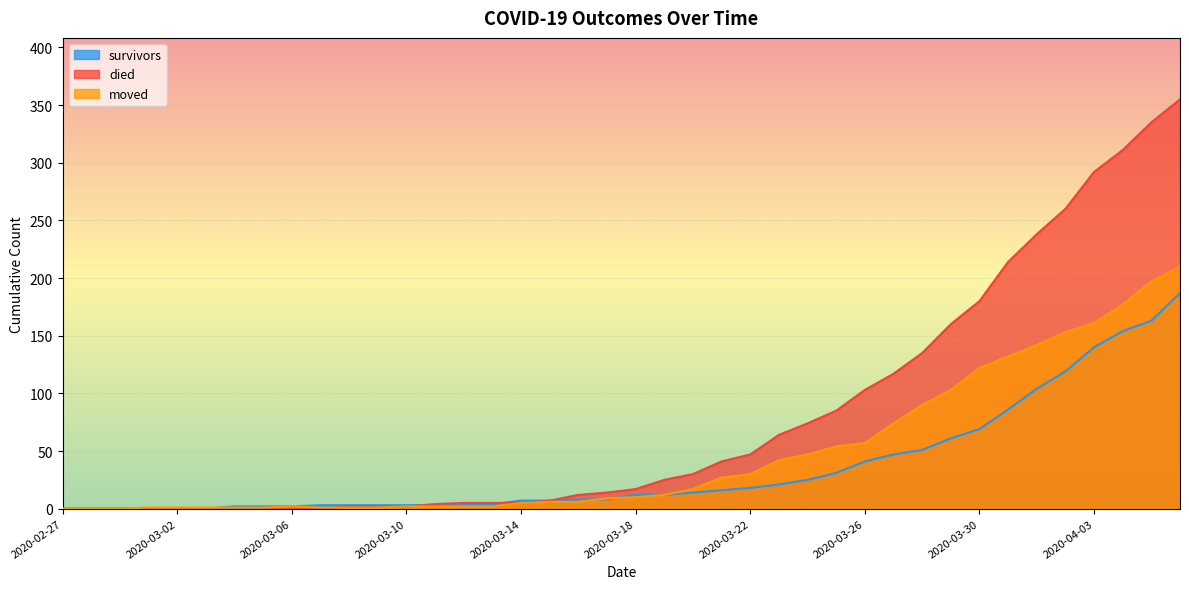

In moved, how many points are higher than both neighbors (excluding endpoints)?

1